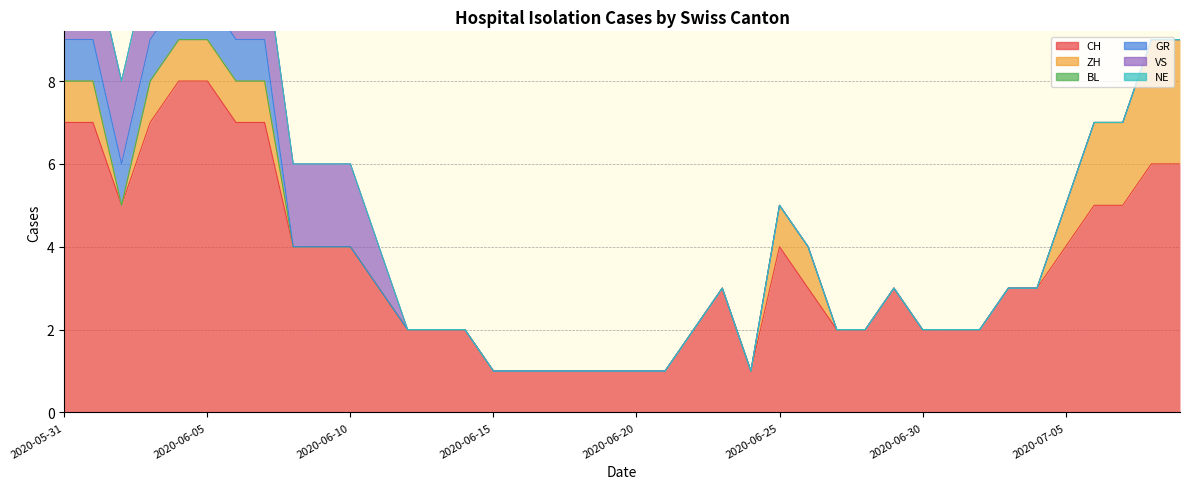

At how many categories does at least one series exceed 0?

40